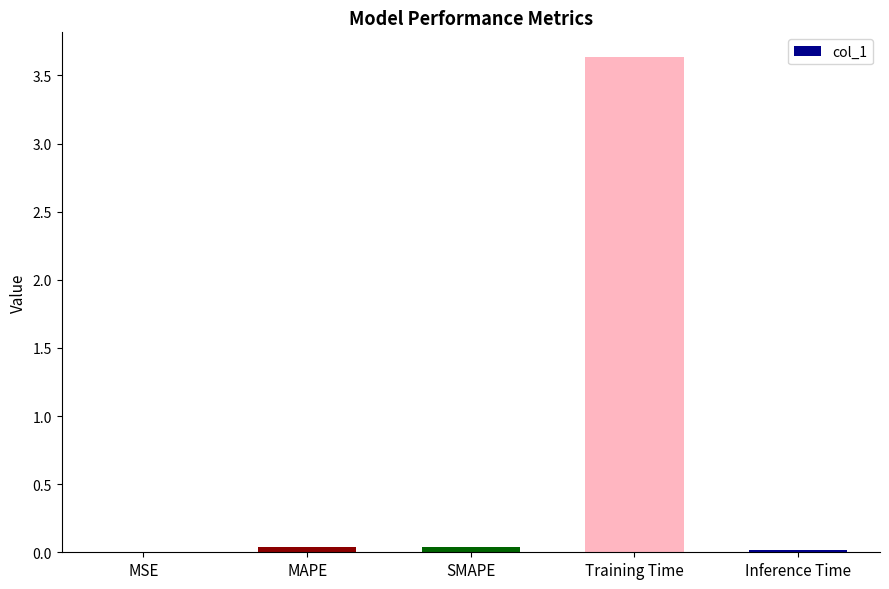

What is the change in value from SMAPE to Training Time?

+3.6